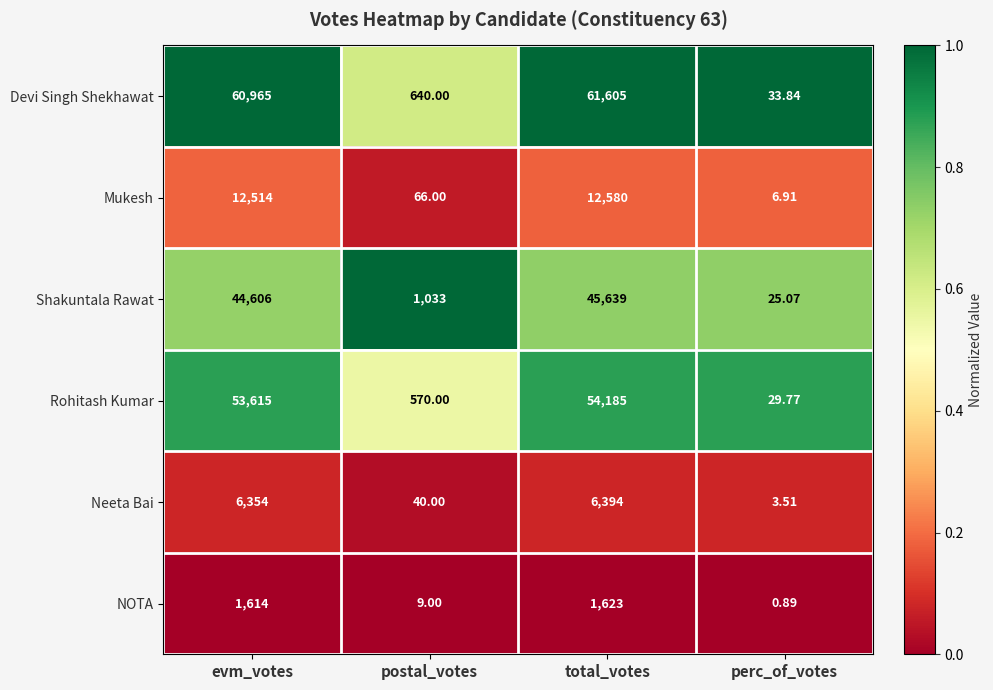

Where is Rohitash Kumar nearest to the value 27107?

evm_votes